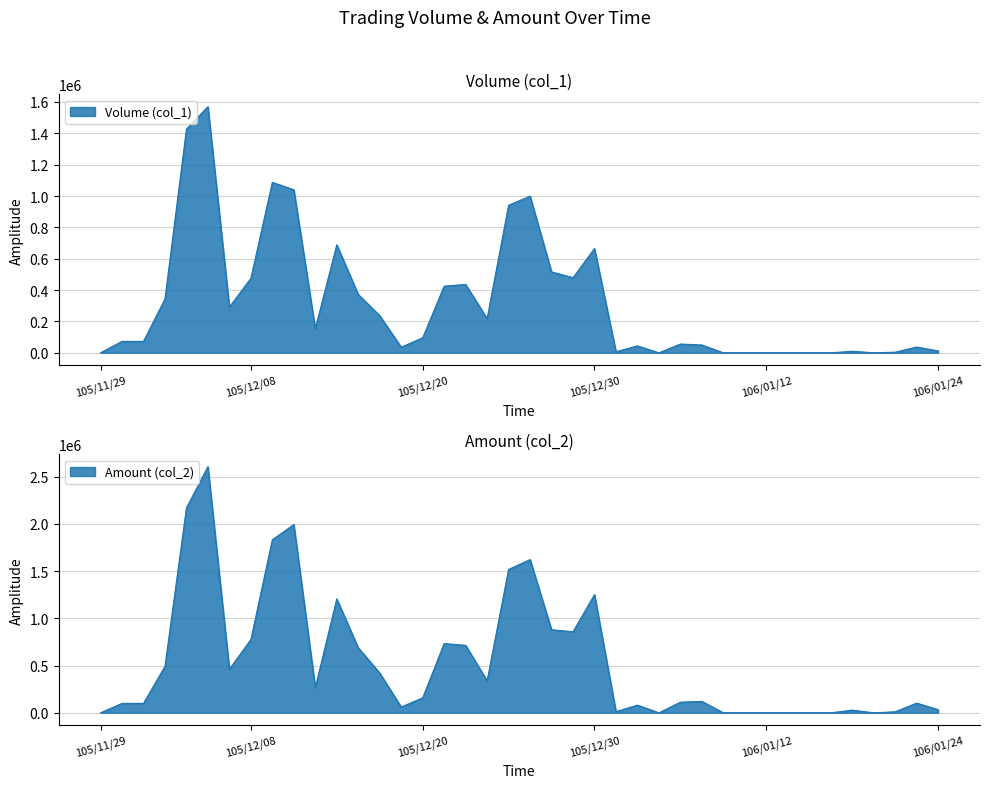

What is the difference between the maximum and minimum values in the Volume (col_1) series?

1570000